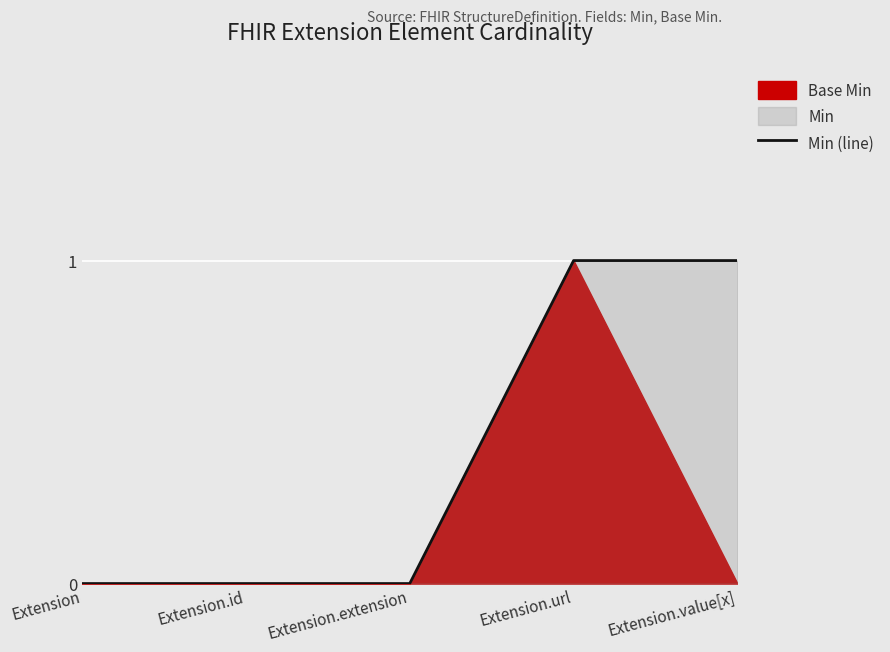

Is it true that the value at Extension is 0?

True